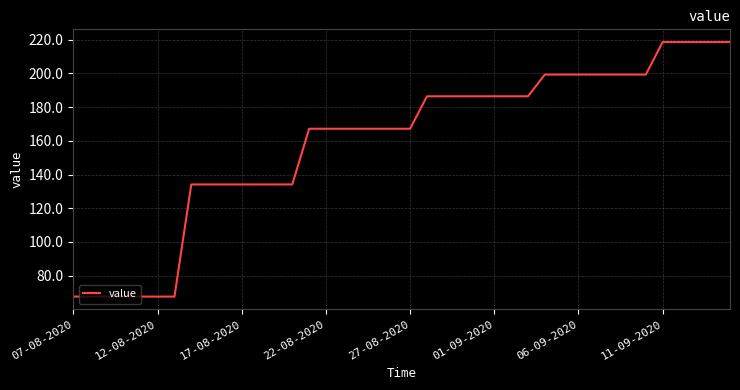

What is the minimum value shown in the chart?

67.6